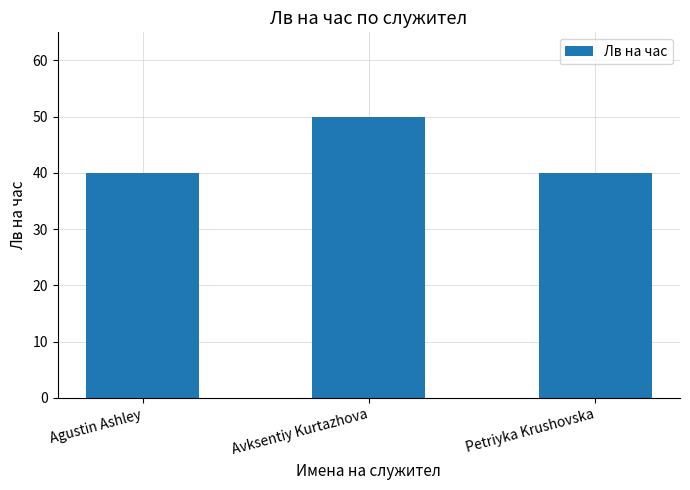

What is the label of the 1st bar from the right?

Petriyka Krushovska